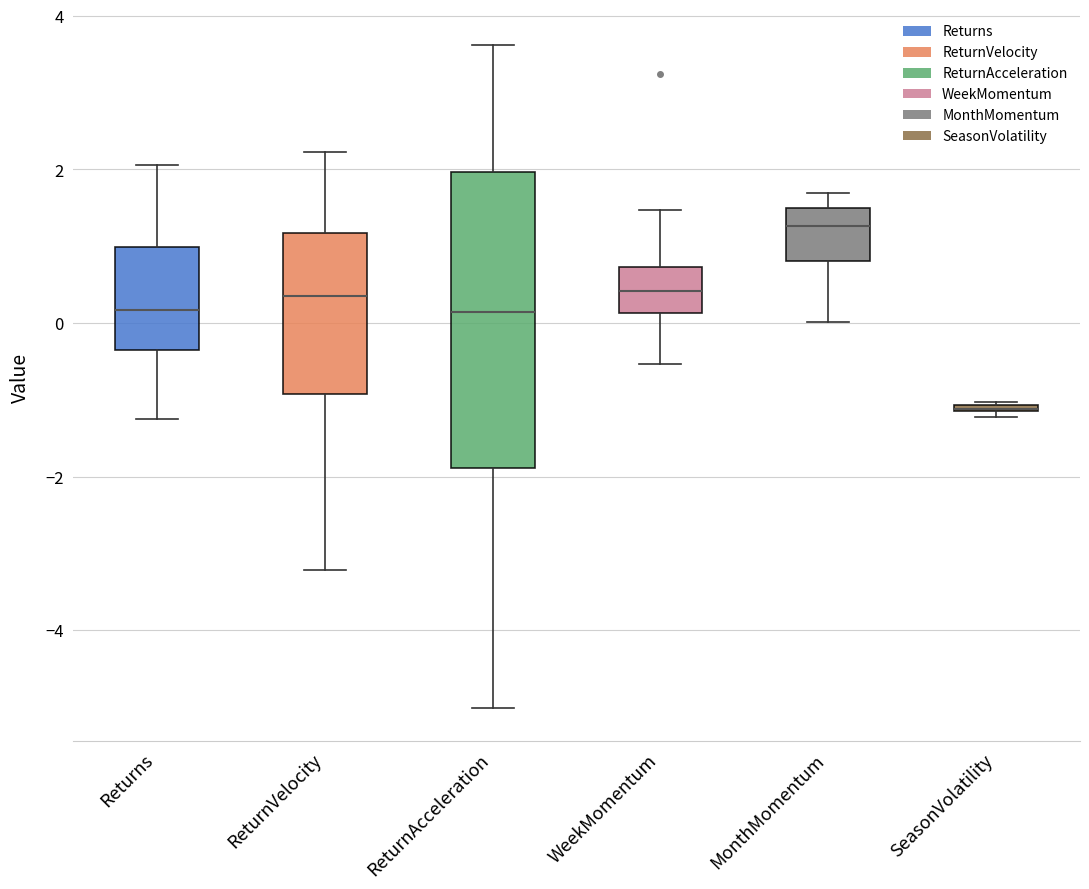

Where does the median line of the box for MonthMomentum sit on the y-axis? The values are not printed on the chart, so give them approximately, as read against the axis.

1.2